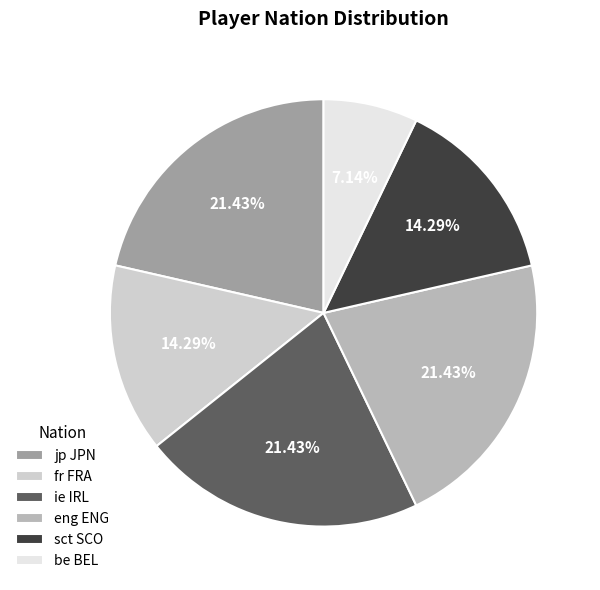

Approximately how many times larger is the value at jp JPN compared to sct SCO?

1.5